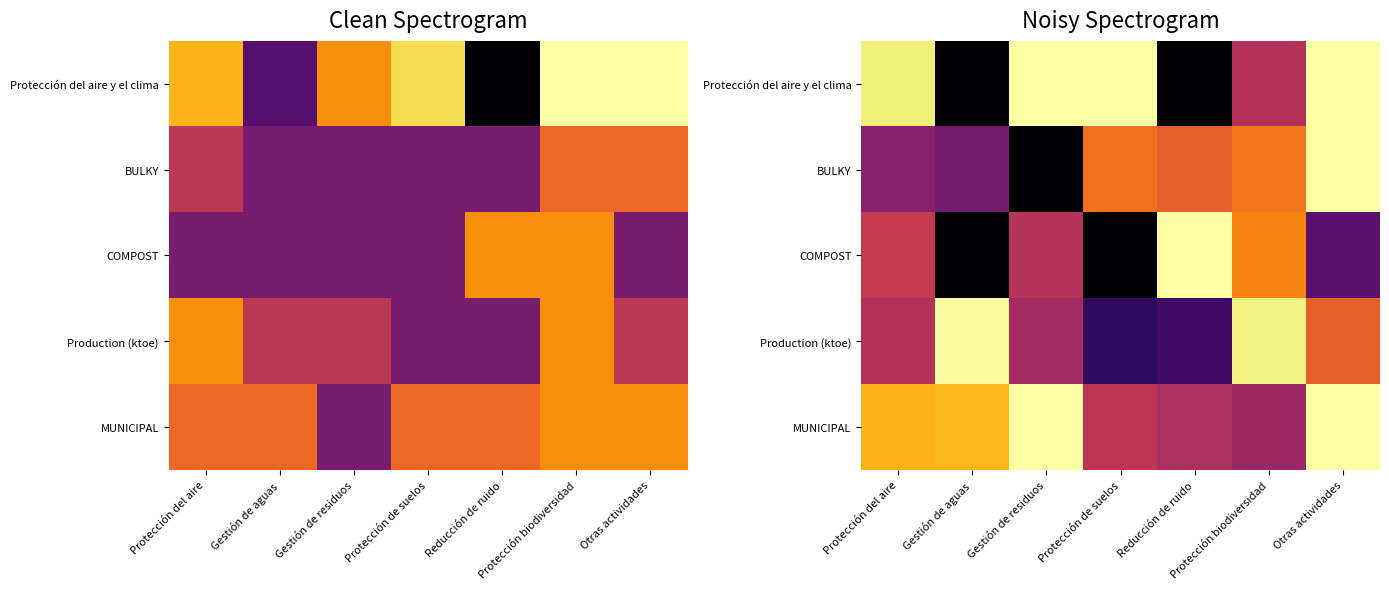

Which series has the widest spread of values?

Protección del aire y el clima